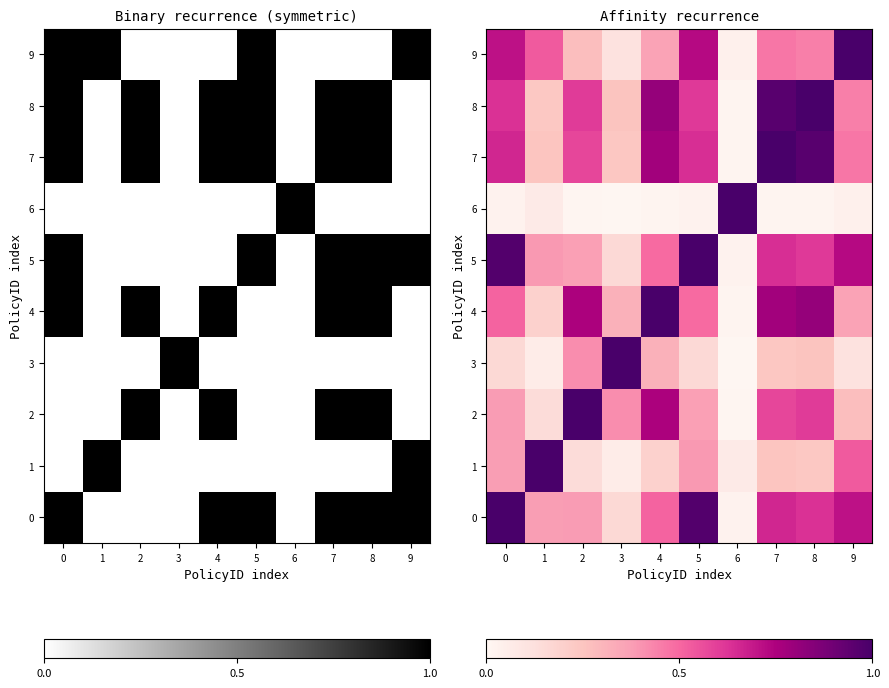

True or false: 1 has a value of 0.4 at 5.

True